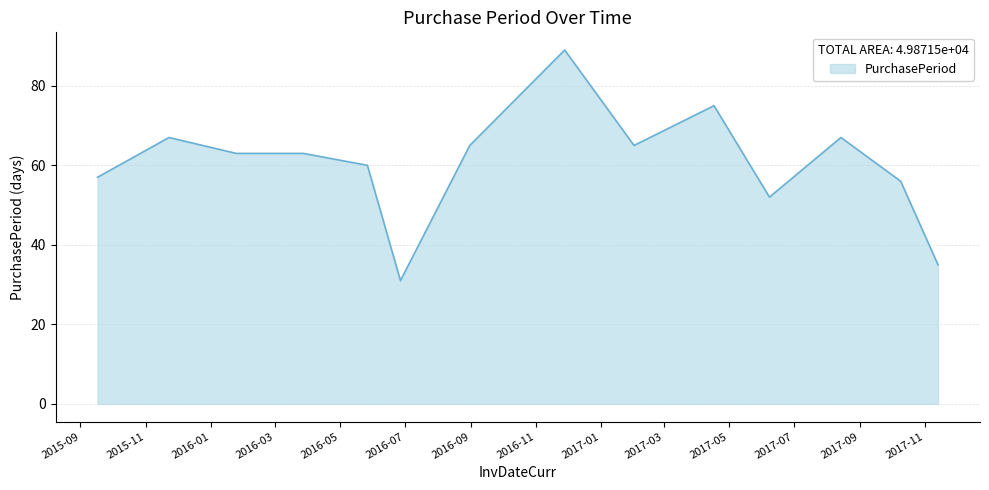

What is the minimum value shown in the chart?

31